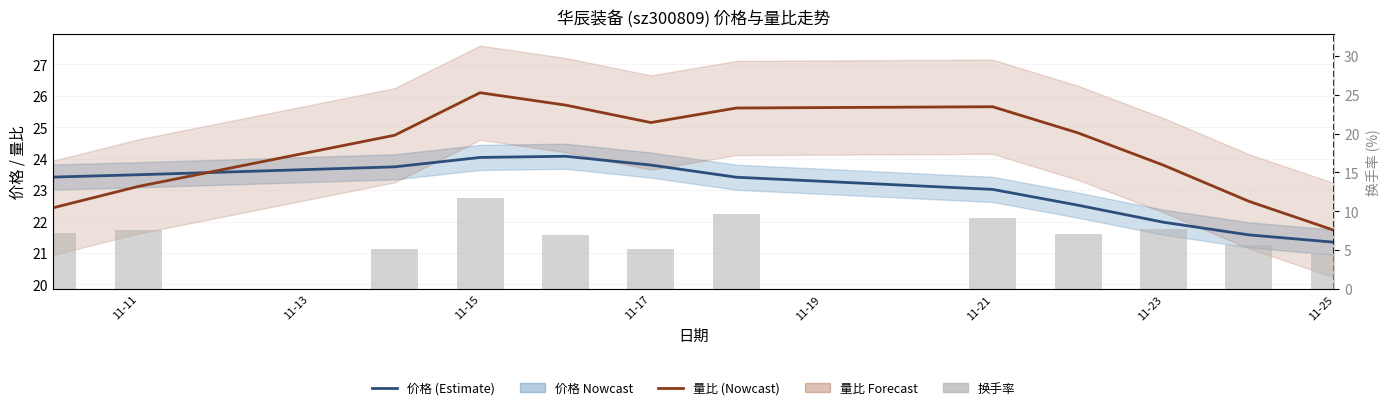

What is the average value of the 换手率 series?

7.3